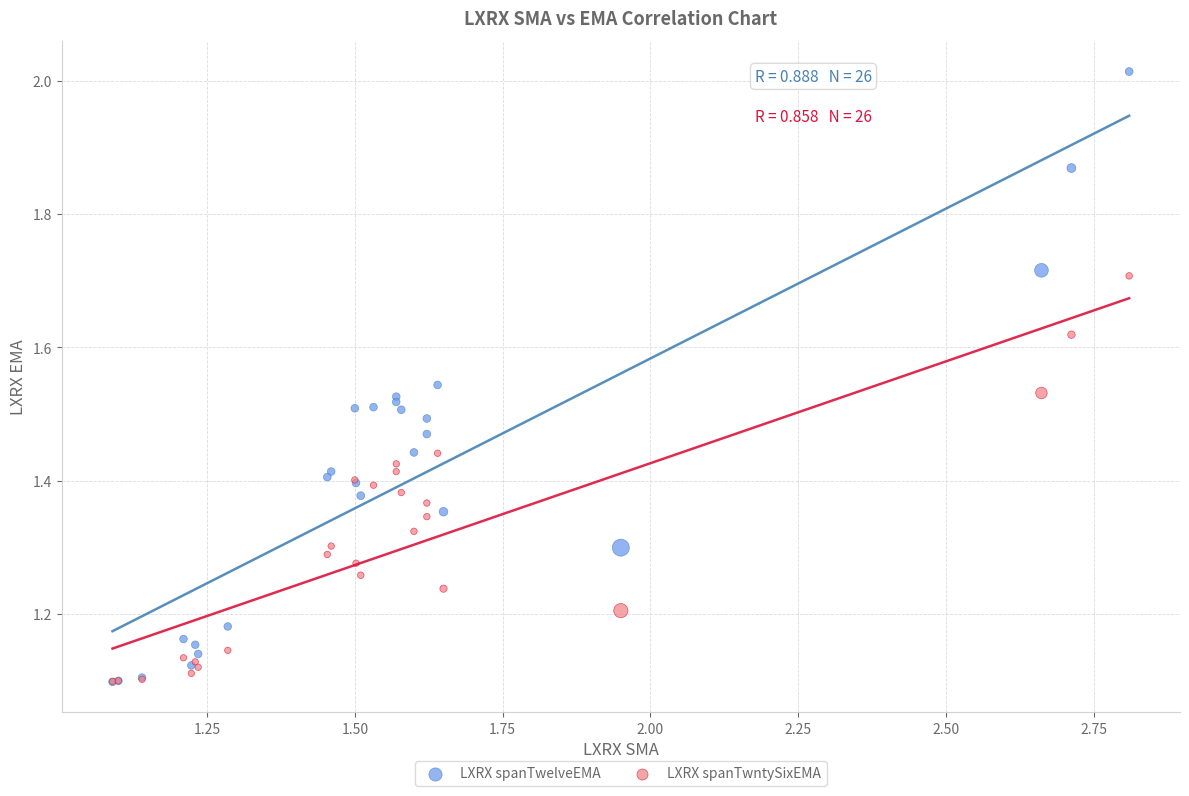

What are all the series names shown in the legend?

LXRX spanTwelveEMA, LXRX spanTwntySixEMA